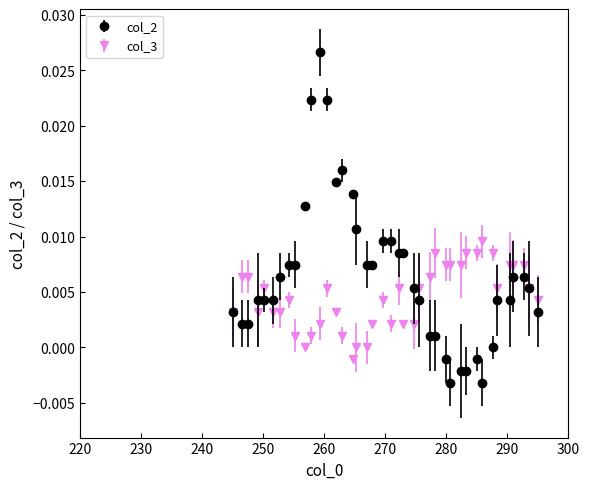

List the series in order of their overall mean, lowest first.

col_3, col_2